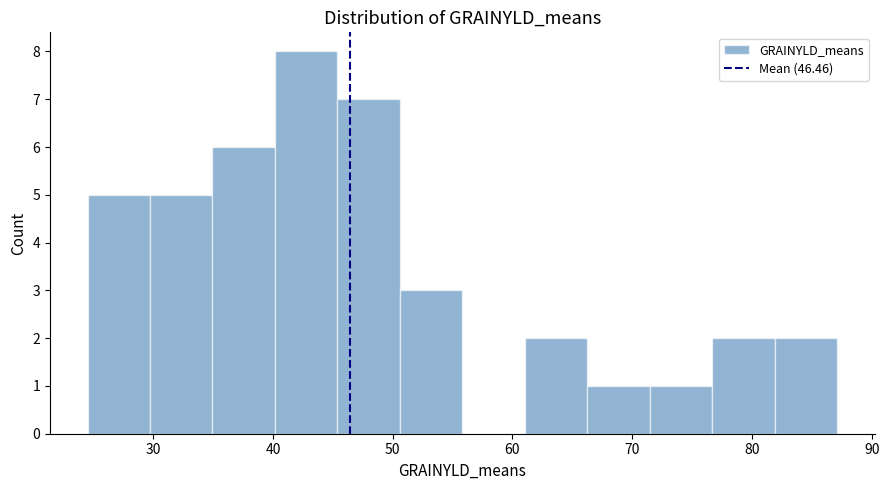

Reading left to right, list every bar in this chart as the range it spans on the x-axis followed by its height. Neither the bar edges nor the heights are printed on the chart, so give them approximately, as read against the axes.

25 to 30: 5
30 to 35: 5
35 to 40: 6
40 to 45: 8
45 to 51: 7
51 to 56: 3
56 to 61: 0
61 to 66: 2
66 to 71: 1
71 to 77: 1
77 to 82: 2
82 to 87: 2